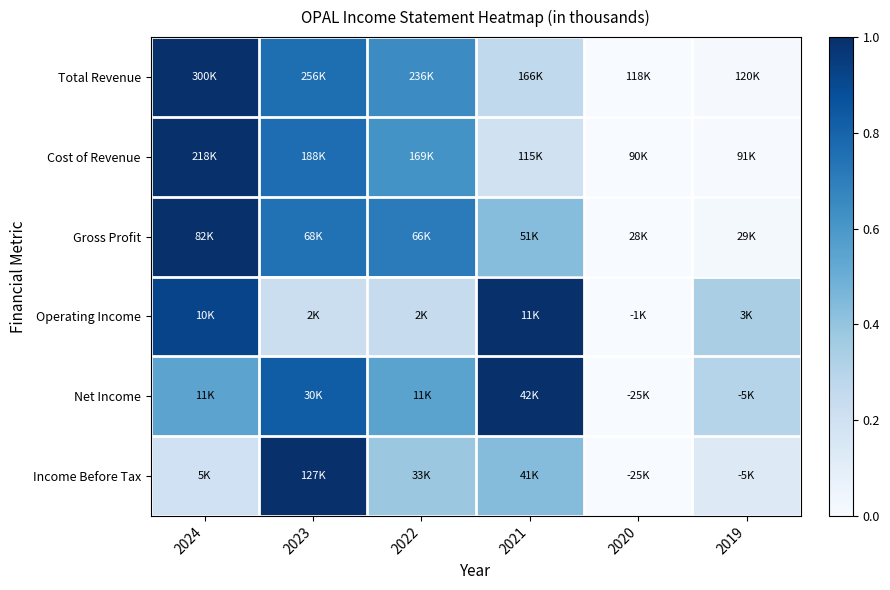

At how many categories does at least one series exceed 0?

5